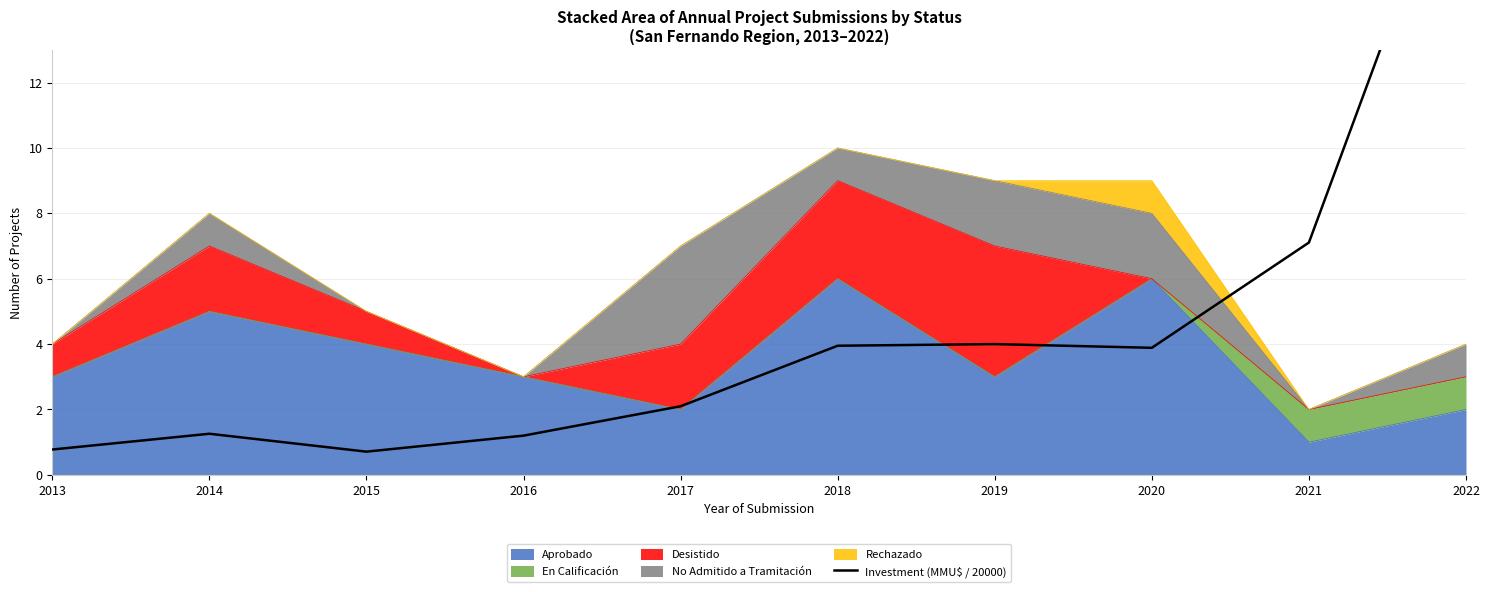

Is it true that the value at 2013 is 0.5?

False